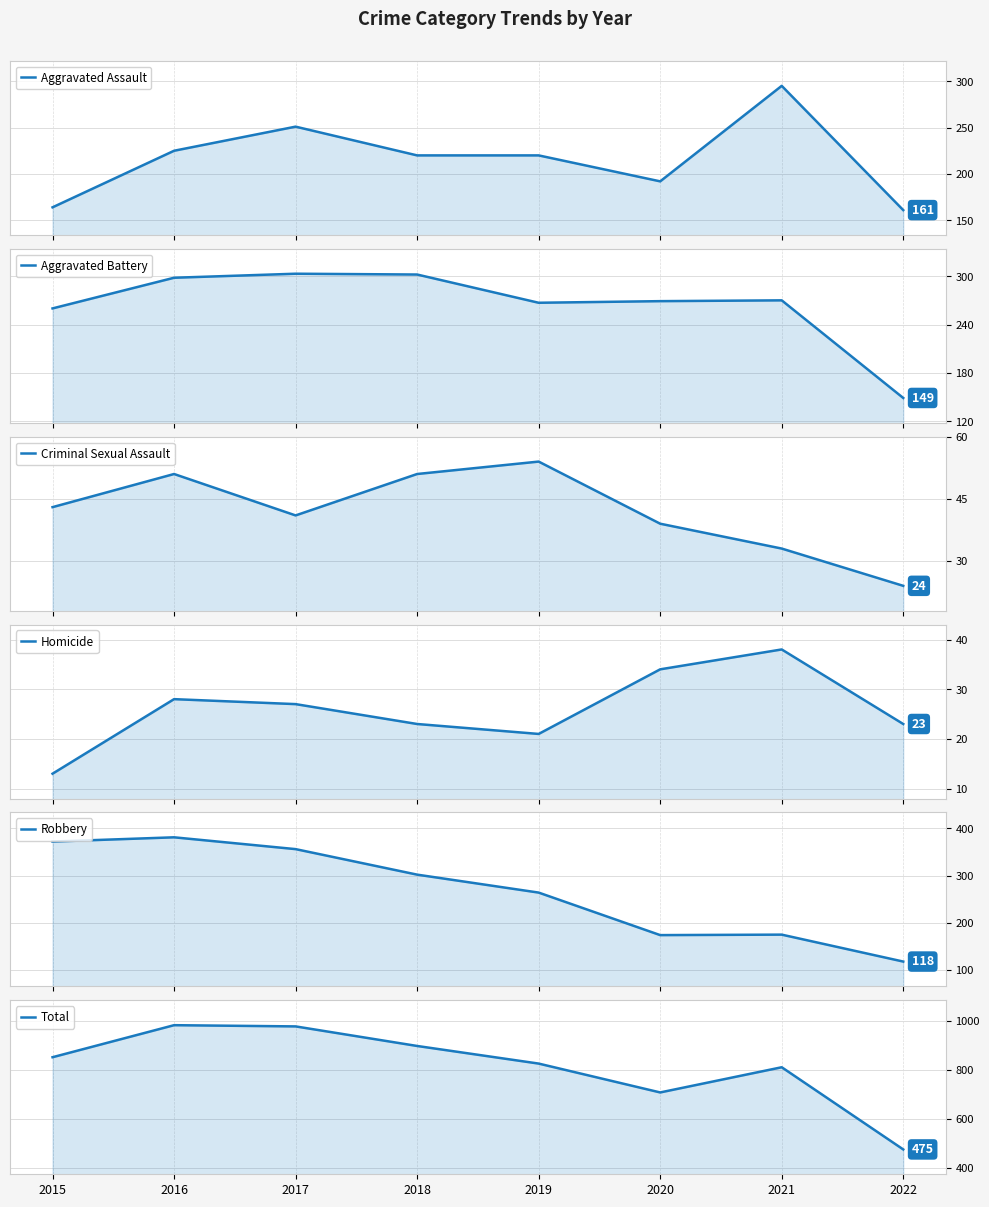

Which category has the lowest value in the Criminal Sexual Assault series?

2022